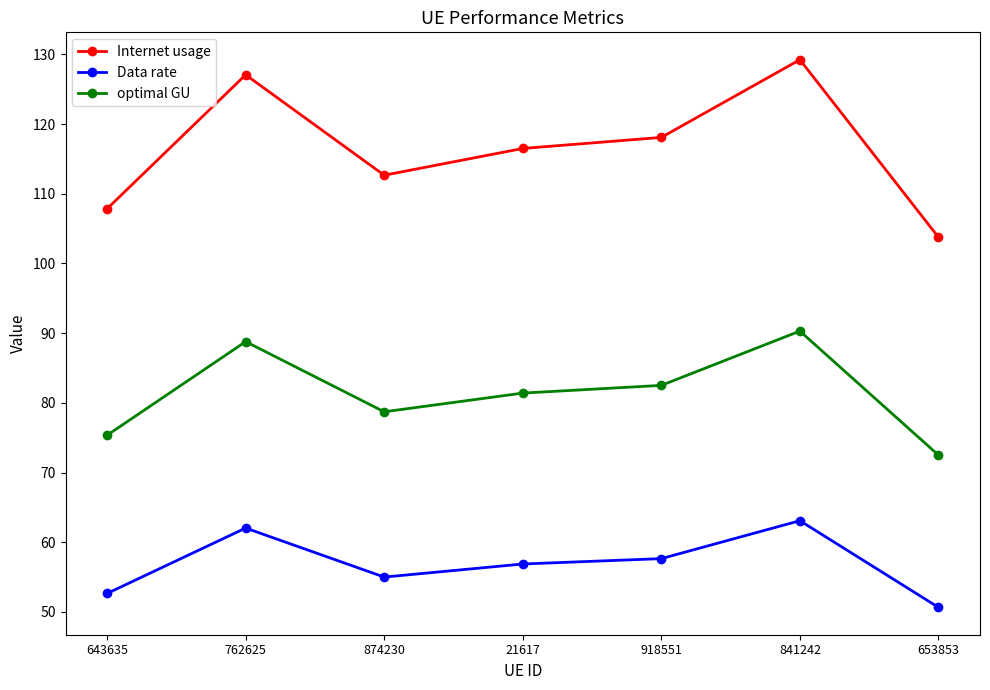

In Data rate, how many points are lower than both neighbors (excluding endpoints)?

1